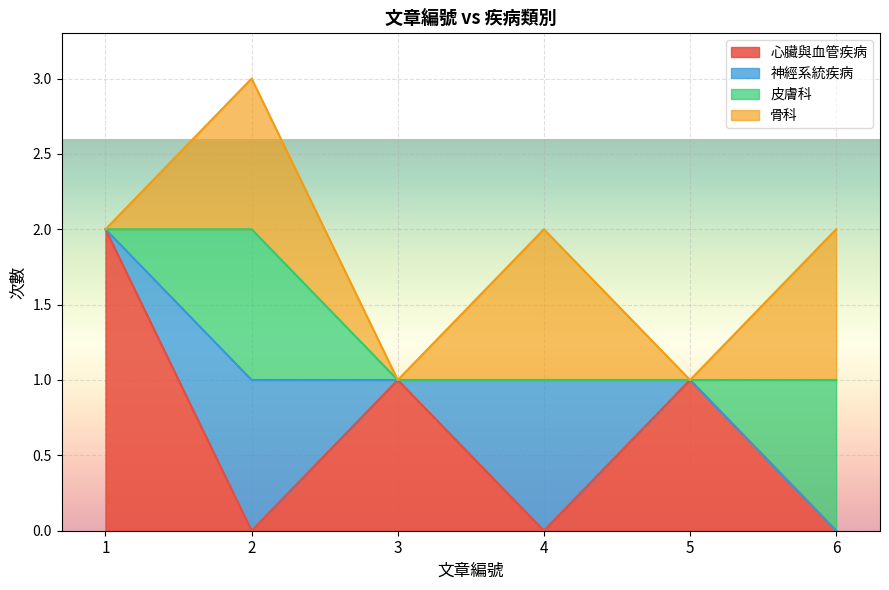

What is the sum of all 骨科 values?

3